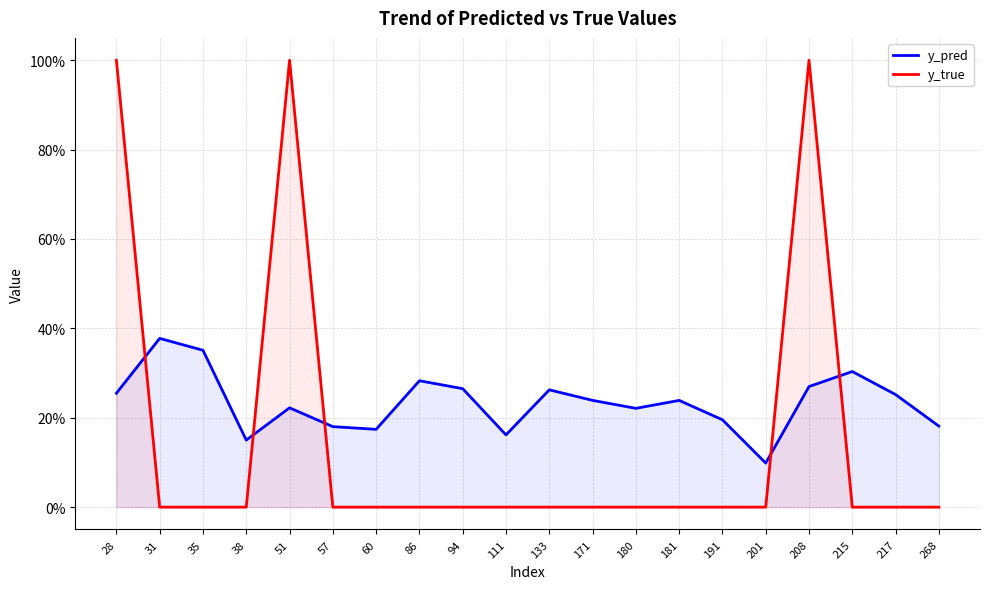

Rank the series by their maximum value, from highest to lowest.

y_true, y_pred